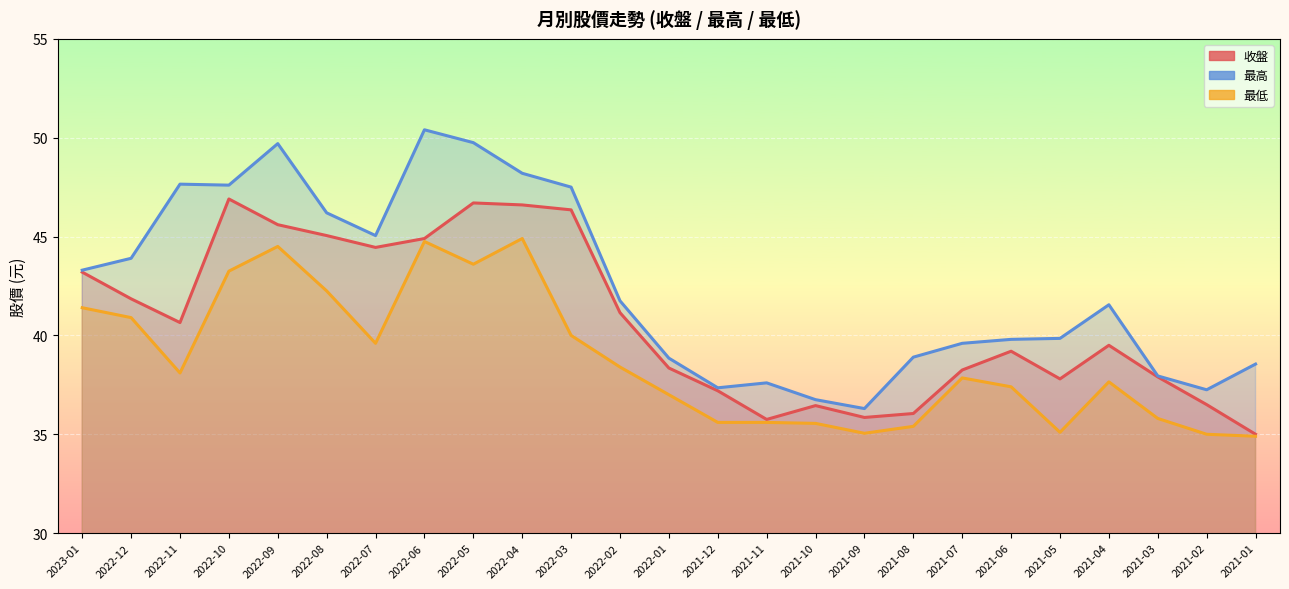

Which series has the largest total across all categories?

最高